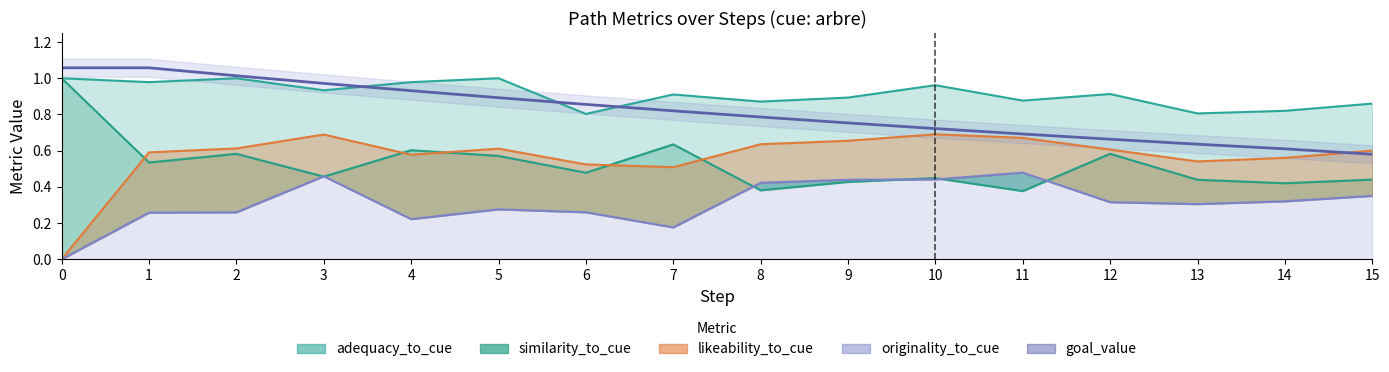

Rank the series by their maximum value, from highest to lowest.

goal_value, similarity_to_cue, adequacy_to_cue, likeability_to_cue, originality_to_cue